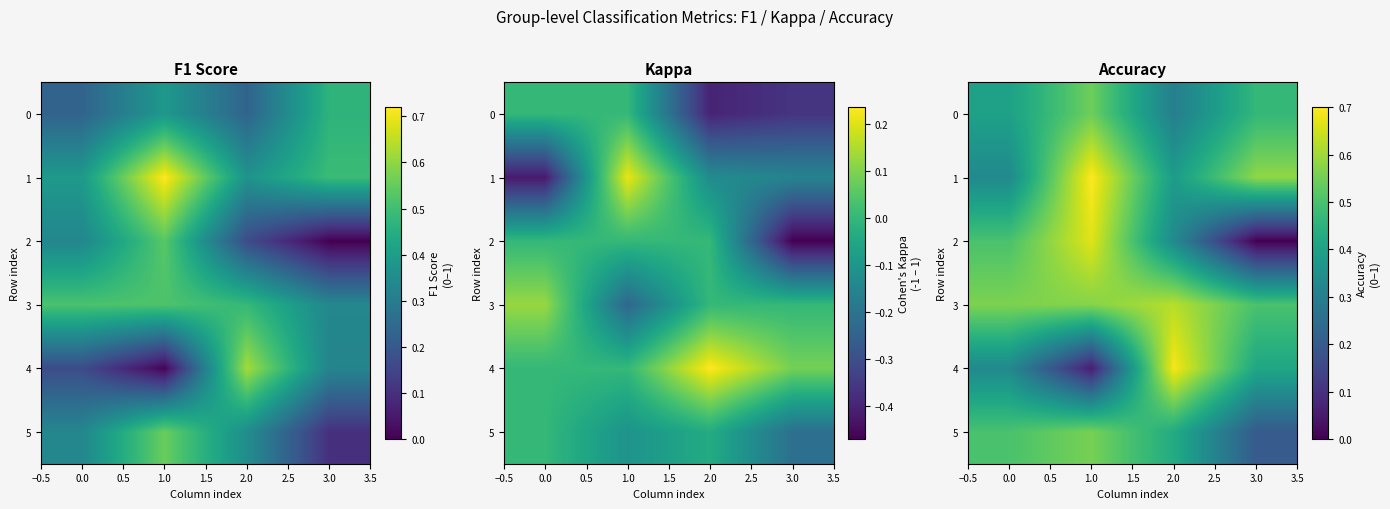

What is the difference between the 4 values at 3.0 and 2.0?

0.3